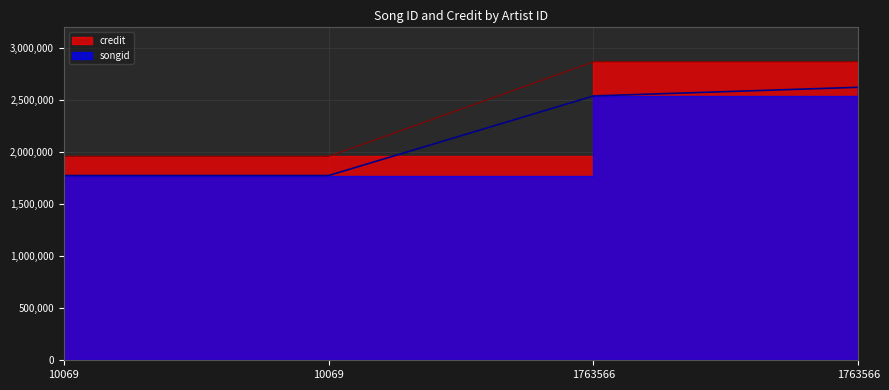

Which series has the widest spread of values?

credit